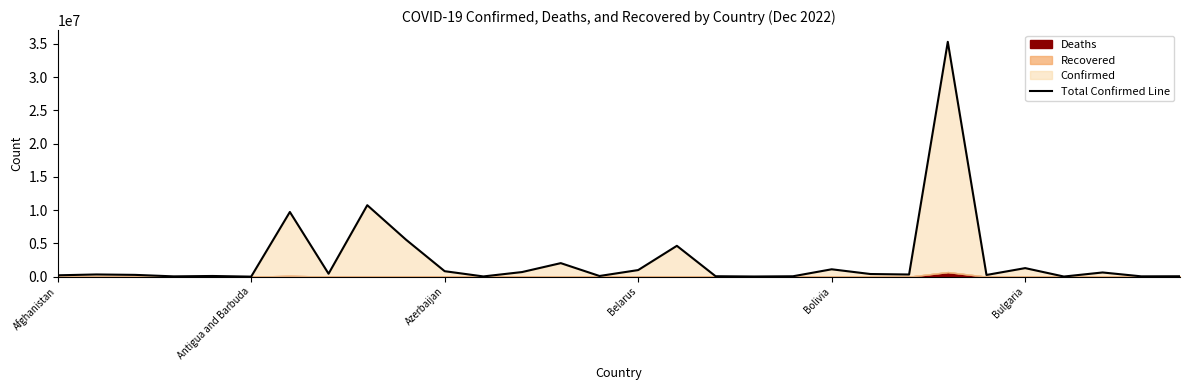

How many lines are shown in the chart?

1